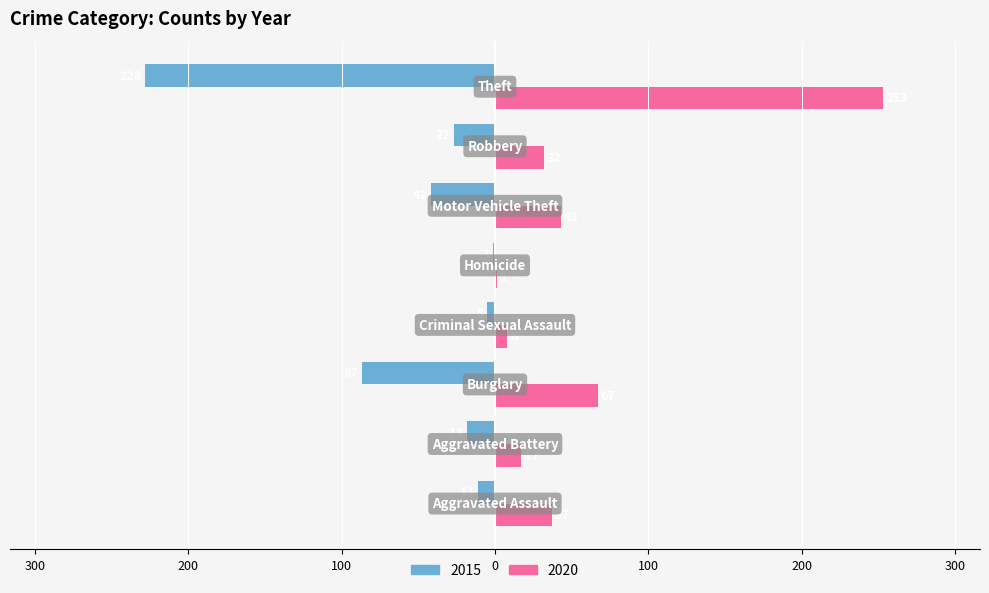

What are all the series names shown in the legend?

2015, 2020